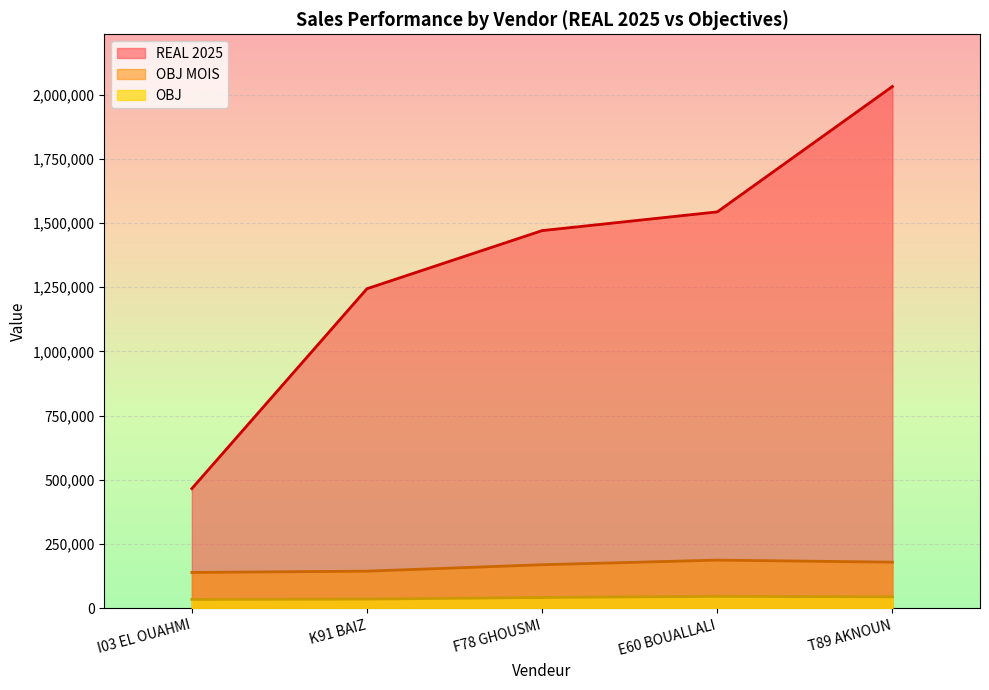

True or false: REAL 2025 and OBJ MOIS intersect in this chart.

False